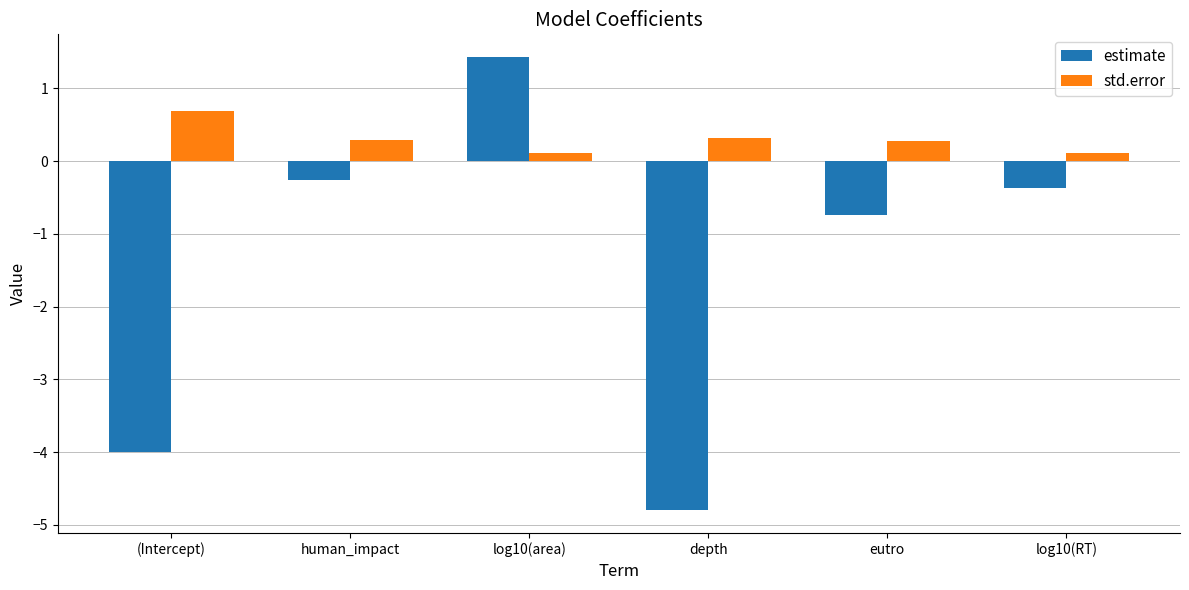

What is the difference between the second highest and minimum values in the std.error series?

0.2